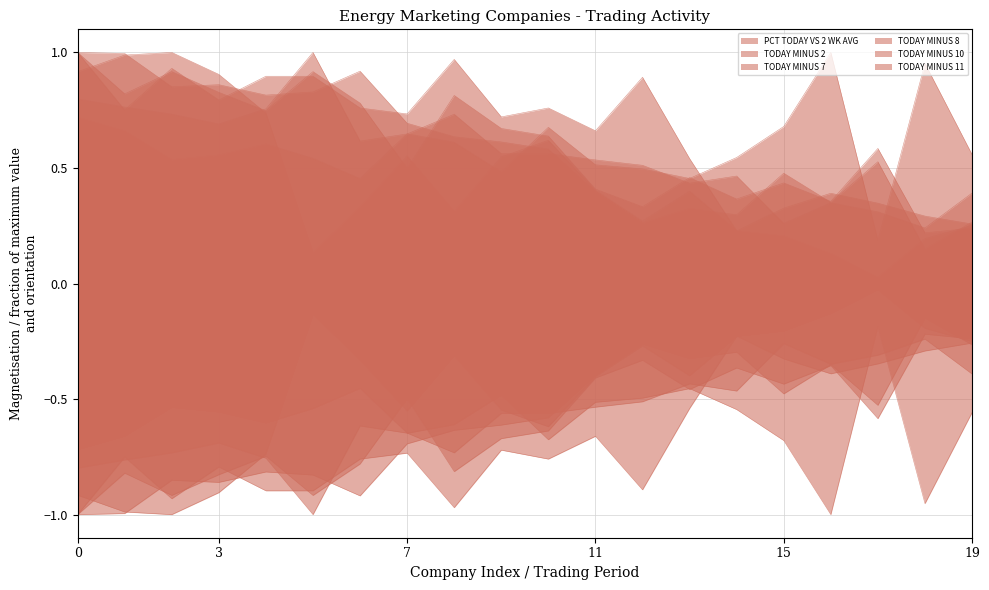

True or false: TODAY MINUS 10 has more than 0 points higher than both neighbors.

True